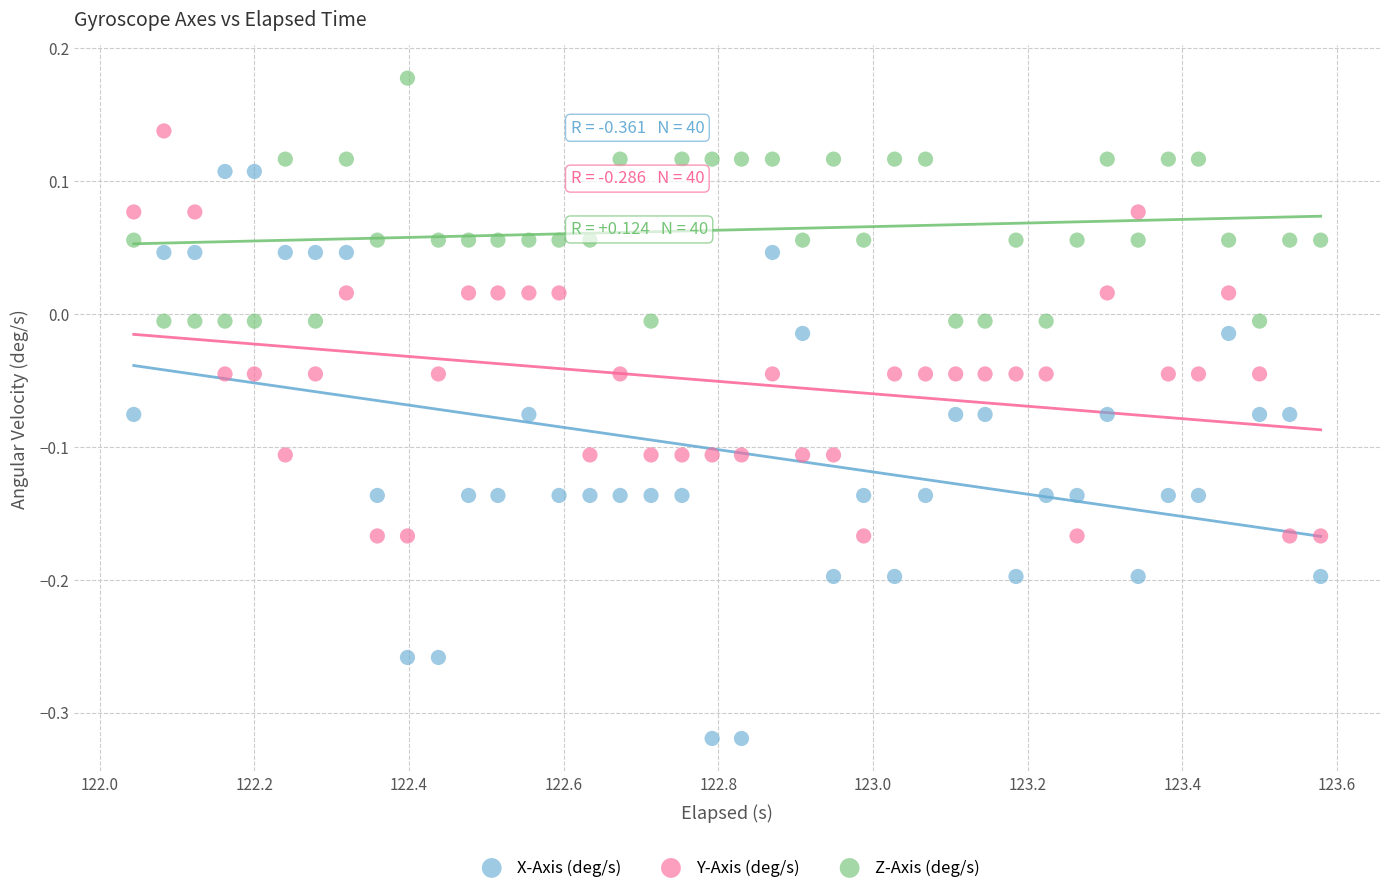

Which series has the largest Y range (max minus min)?

X-Axis (deg/s)